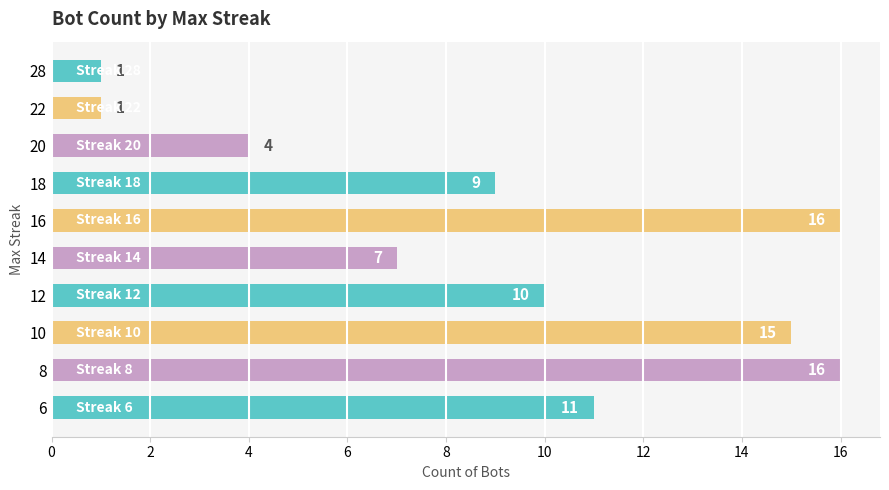

What is the maximum value shown in the chart?

16